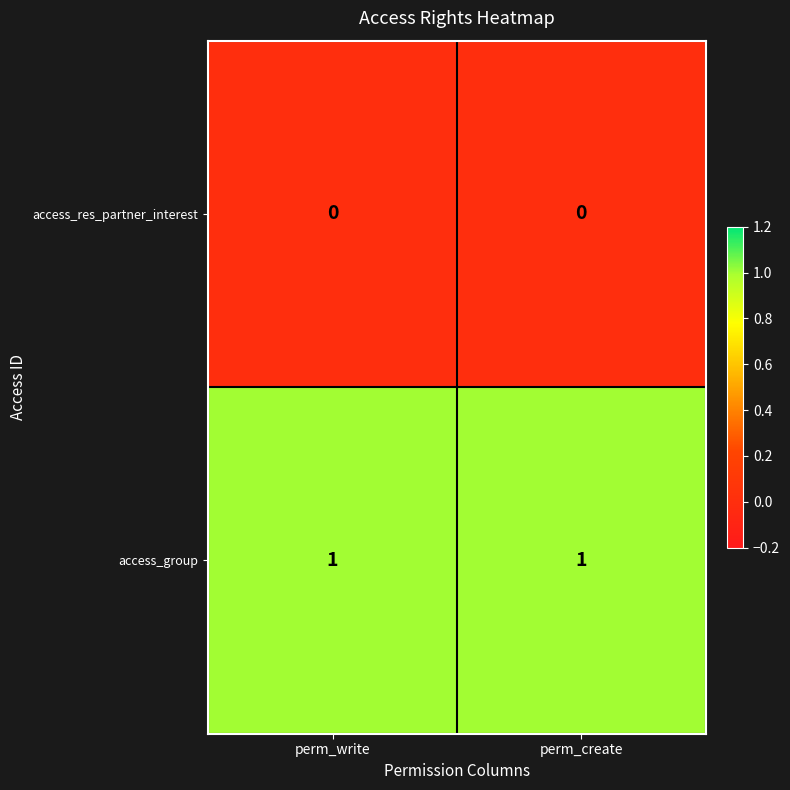

True or false: access_res_partner_interest has a value of 0 at perm_write.

True